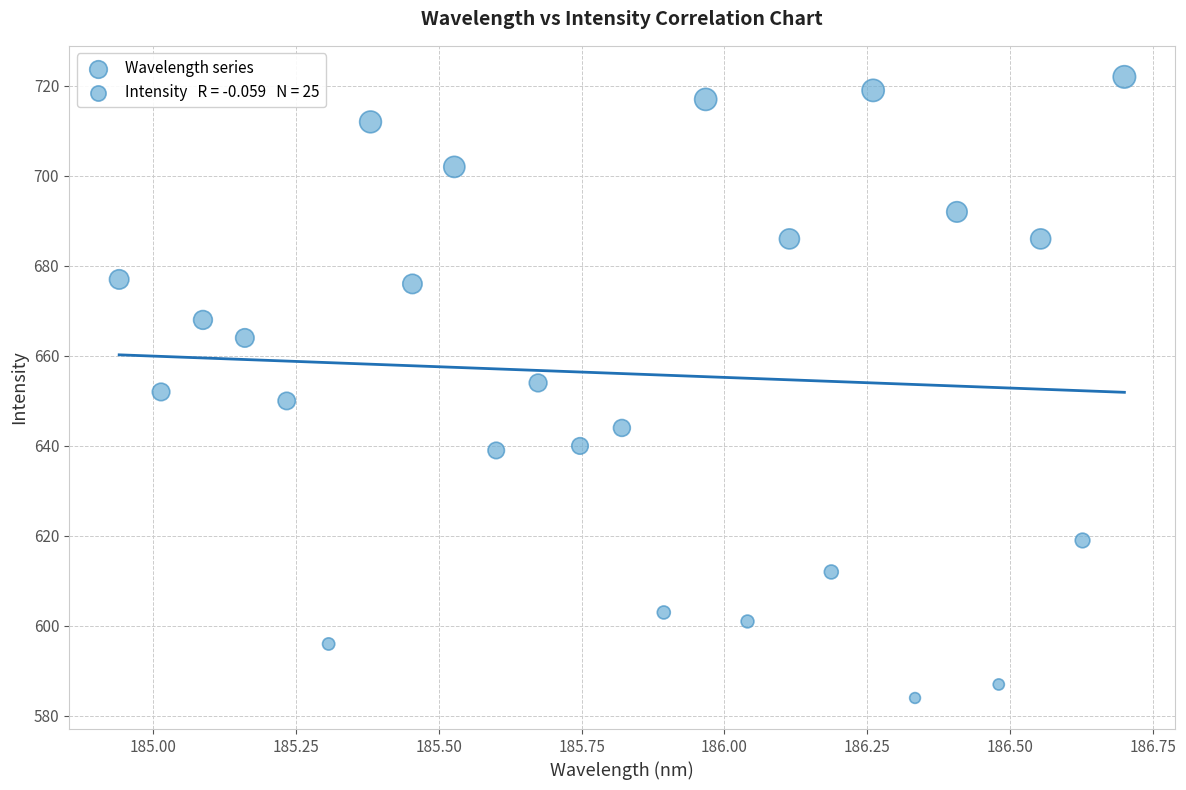

What is the range of Y values (max minus min)?

138